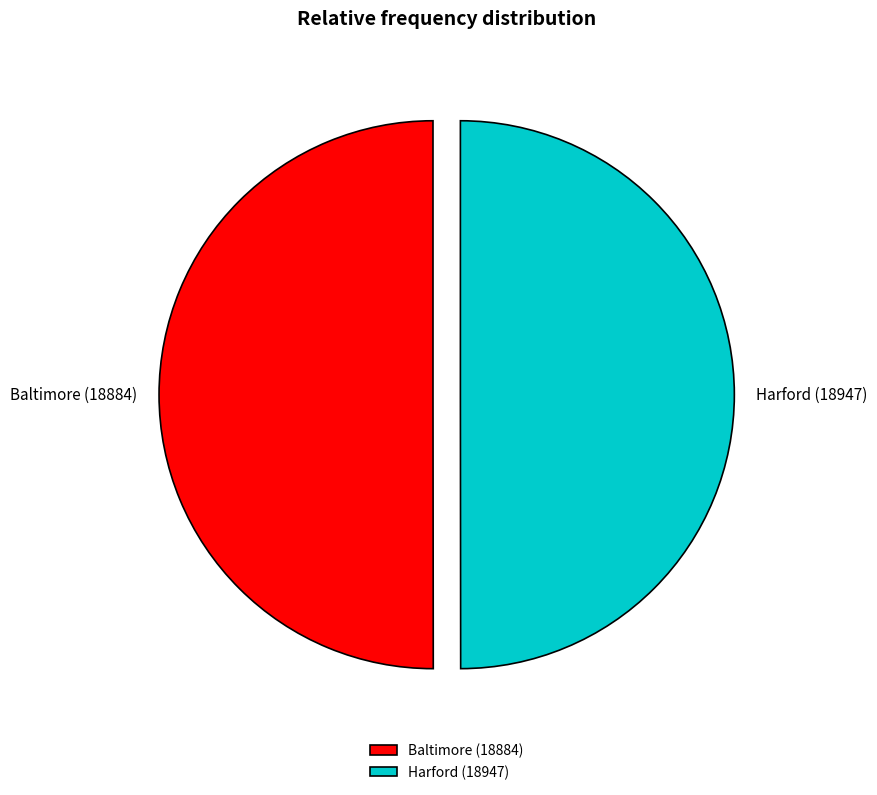

Is it true that Baltimore (18884) is 50% of the pie?

True